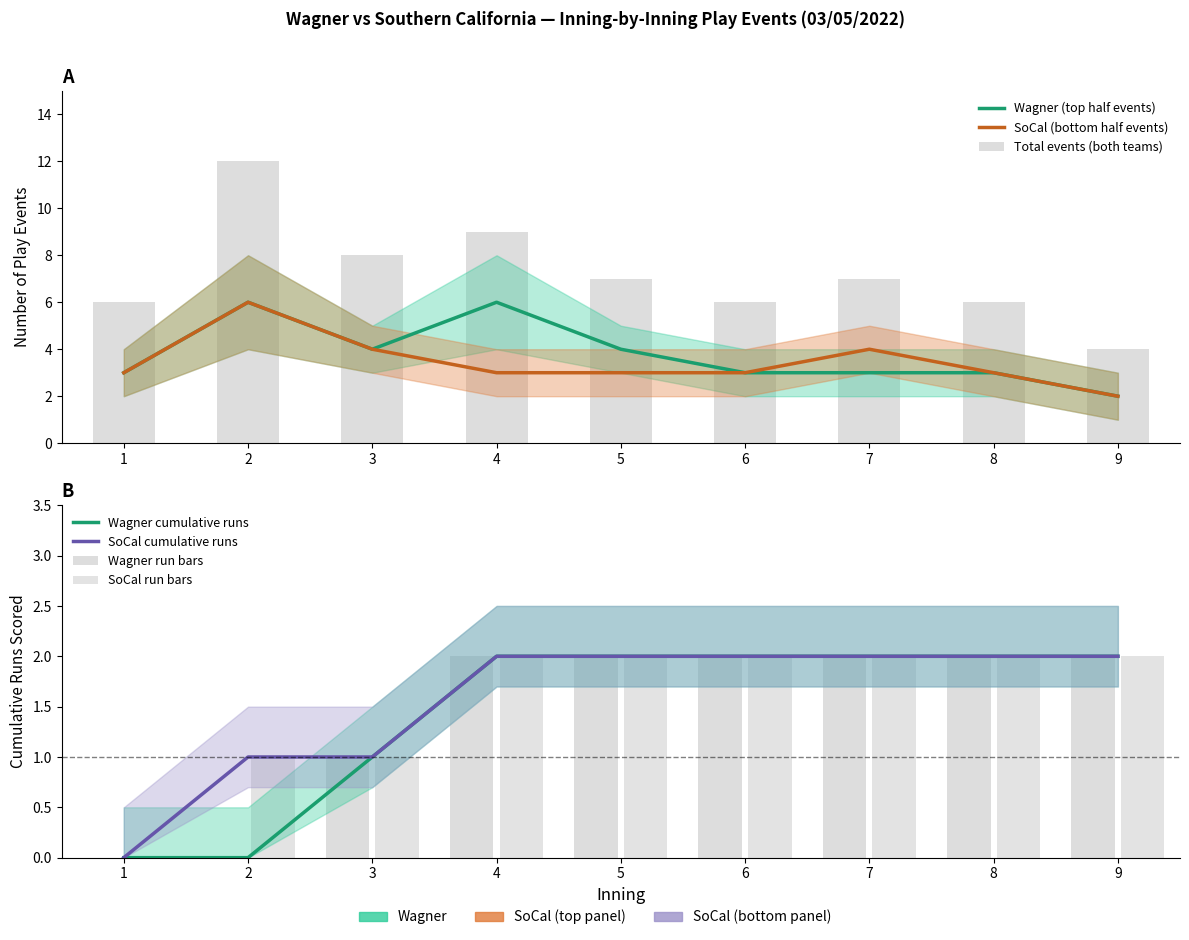

Reading left to right, transcribe all the data shown in this chart.

Wagner_top_events: 3	6	4	6	4	3	3	3	2
SoCal_bot_events: 3	6	4	3	3	3	4	3	2
Wagner_runs: 0	0	1	2	2	2	2	2	2
SoCal_runs: 0	1	1	2	2	2	2	2	2